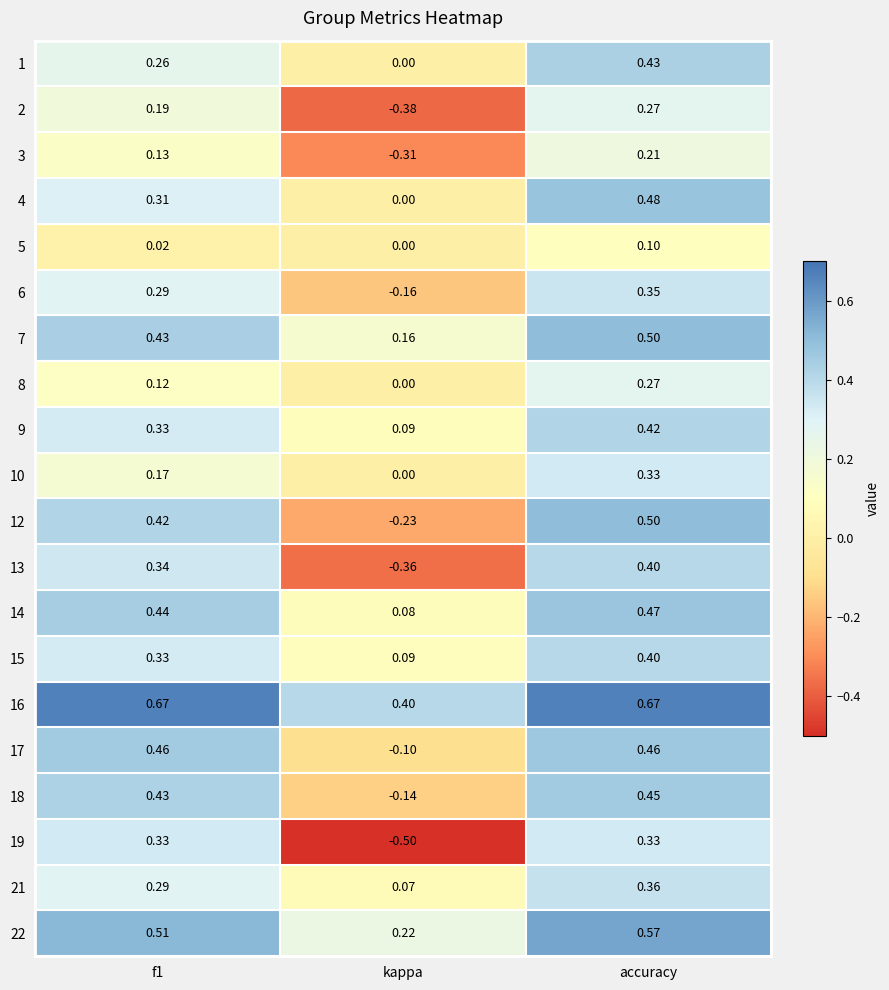

Which label corresponds to the smallest value in the chart?

kappa